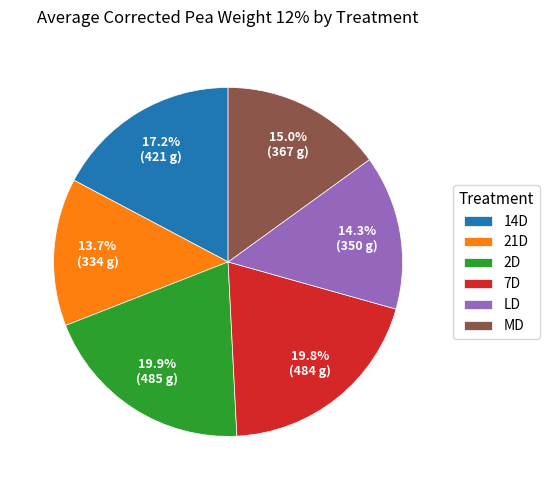

To the nearest percent, what is the difference between the largest and smallest slice percentages?

6%